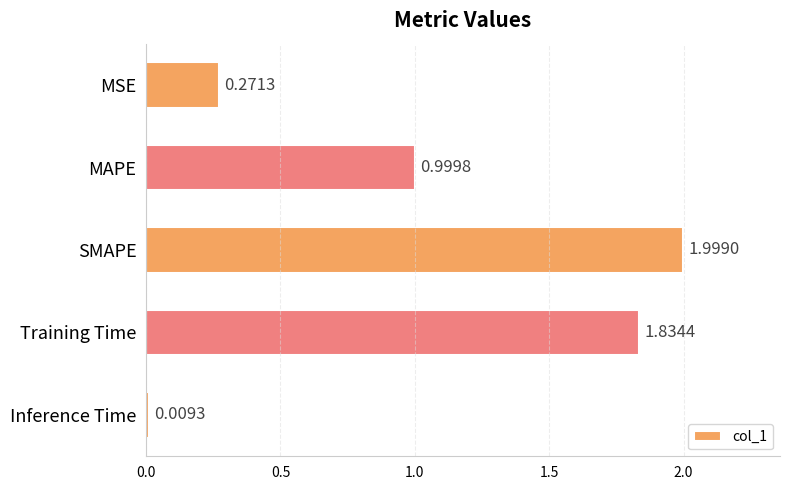

List the labels in order of value, largest first.

SMAPE, Training Time, MAPE, MSE, Inference Time